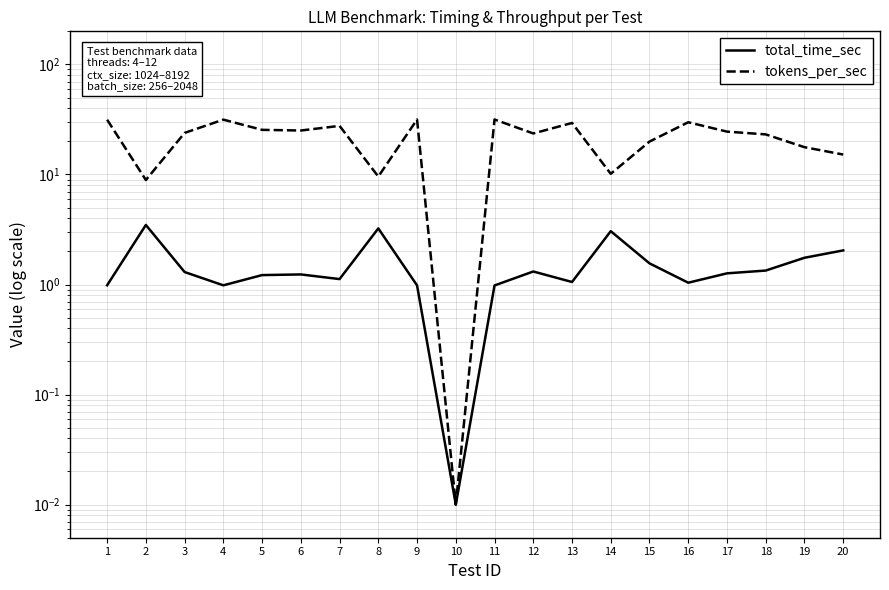

Is this an area chart (filled region under the line)?

No